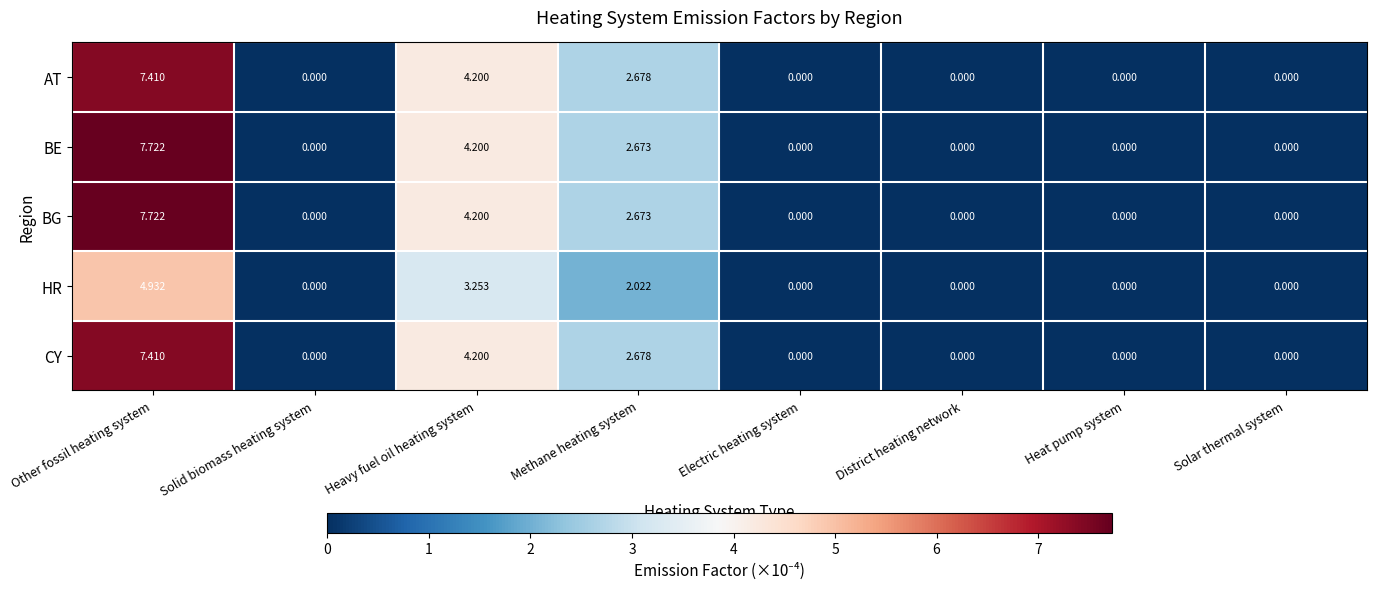

At which category does the chart reach its peak across all series?

Other fossil heating system